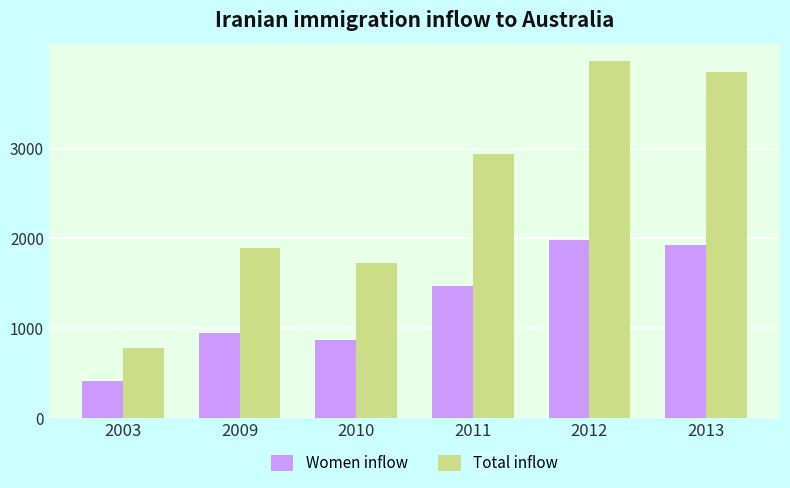

What is the value of the Total inflow bar at the 4th from the left?

2938